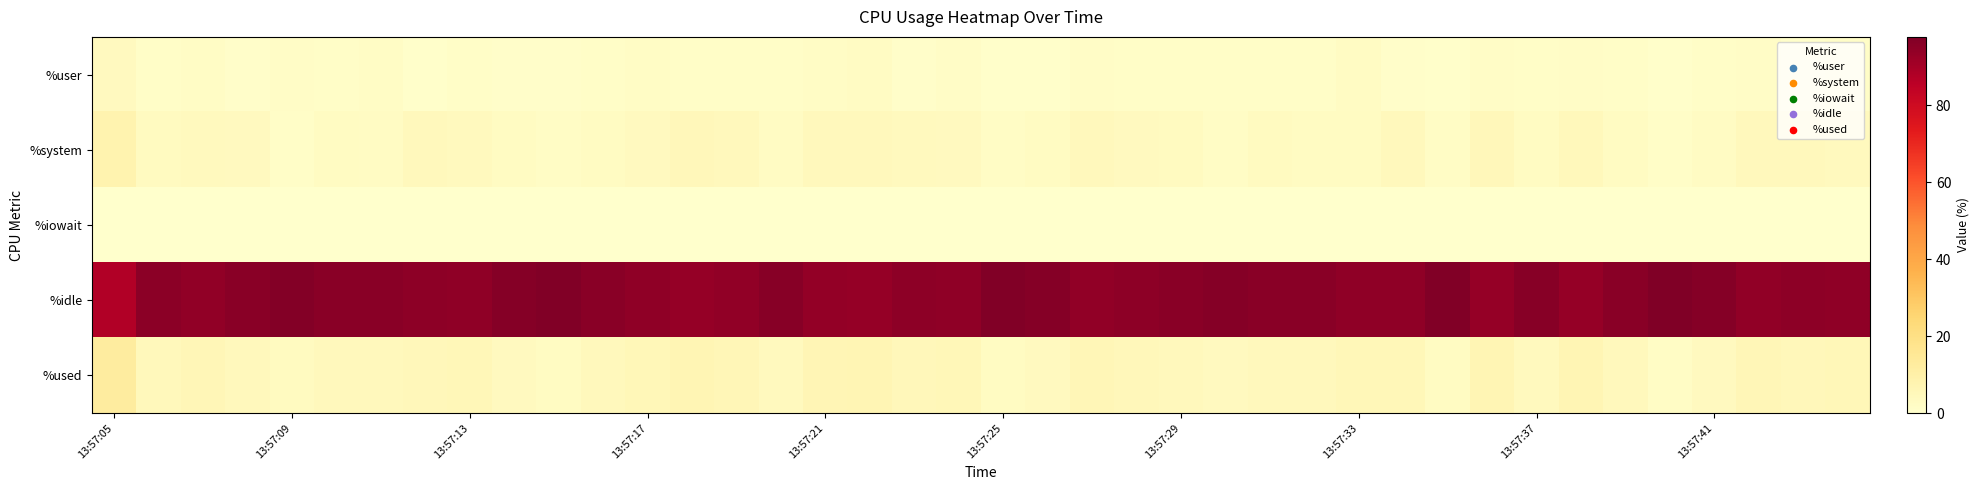

Reading right to left, what are all the values shown in this chart?

%user: 1.5	0.8	1.8	1.2	0.8	1.3	1.8	1.2	1.7	0.8	1.0	2.5	1.2	1.2	1.5	1.2	1.5	1.8	0.8	0.8	1.8	1.0	2.5	2.0	1.5	1.5	1.5	2.0	1.5	1.0	1.0	1.5	0.8	2.0	1.2	1.8	1.0	2.0	1.5	3.8
%system: 4.0	4.5	4.3	2.5	1.5	3.0	4.8	2.8	5.0	2.0	4.5	3.0	3.0	3.3	2.3	3.2	3.7	4.3	3.0	2.0	3.8	4.0	4.2	4.3	2.5	4.2	5.2	3.5	2.8	2.0	2.8	4.0	4.3	2.5	3.0	1.5	3.5	4.0	3.2	8.3
%iowait: 0.0	0.0	0.0	0.0	0.0	0.0	0.0	0.0	0.0	0.0	0.0	0.0	0.0	0.0	0.0	0.0	0.0	0.0	0.0	0.0	0.0	0.0	0.0	0.0	0.0	0.0	0.0	0.0	0.0	0.0	0.0	0.0	0.0	0.0	0.0	0.0	0.0	0.0	0.0	0.2
%idle: 94.5	94.7	94.0	96.2	97.7	95.7	93.5	96.0	93.3	97.2	94.5	94.5	95.7	95.5	96.2	95.5	94.8	93.9	96.2	97.2	94.5	95.0	93.2	93.7	96.0	94.3	93.3	94.5	95.7	97.0	96.2	94.5	94.9	95.5	95.7	96.7	95.5	94.0	95.3	87.6
%used: 5.5	5.3	6.0	3.8	2.3	4.3	6.5	4.0	6.7	2.8	5.5	5.5	4.3	4.5	3.8	4.5	5.2	6.1	3.8	2.8	5.5	5.0	6.8	6.3	4.0	5.7	6.7	5.5	4.3	3.0	3.8	5.5	5.1	4.5	4.3	3.3	4.5	6.0	4.7	12.4